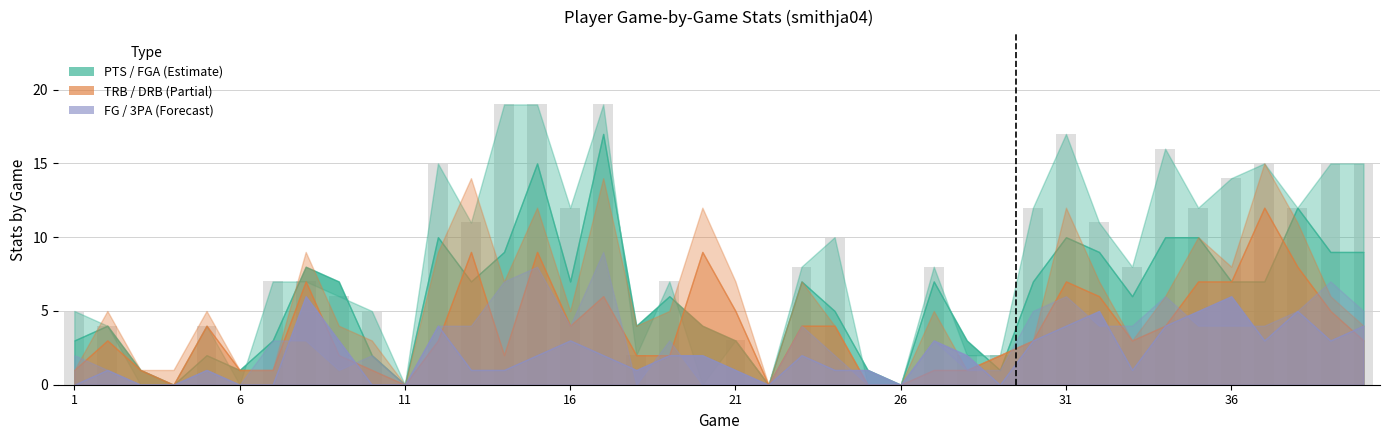

What is the sum of all values?

322